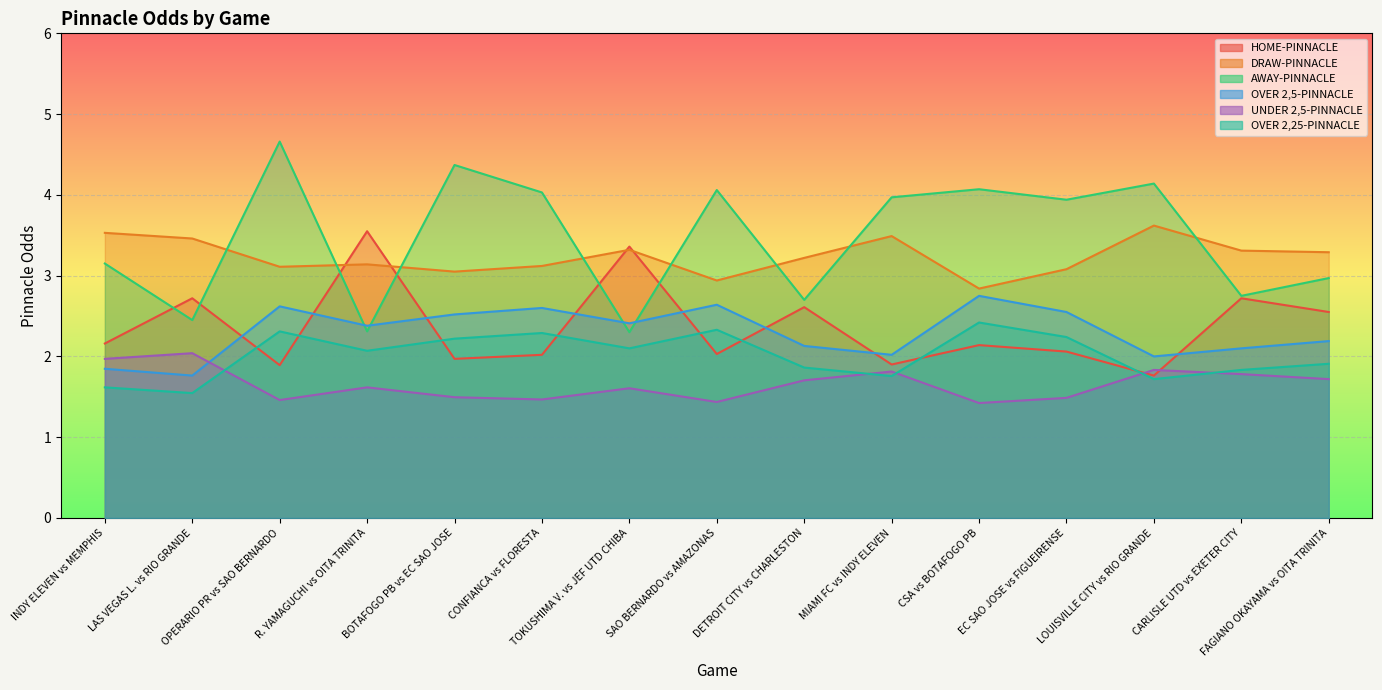

Rank the categories by AWAY-PINNACLE value from highest to lowest.

OPERARIO PR vs SAO BERNARDO, BOTAFOGO PB vs EC SAO JOSE, LOUISVILLE CITY vs RIO GRANDE, CSA vs BOTAFOGO PB, SAO BERNARDO vs AMAZONAS, CONFIANCA vs FLORESTA, MIAMI FC vs INDY ELEVEN, EC SAO JOSE vs FIGUEIRENSE, INDY ELEVEN vs MEMPHIS, FAGIANO OKAYAMA vs OITA TRINITA, CARLISLE UTD vs EXETER CITY, DETROIT CITY vs CHARLESTON, LAS VEGAS L. vs RIO GRANDE, R. YAMAGUCHI vs OITA TRINITA, TOKUSHIMA V. vs JEF UTD CHIBA